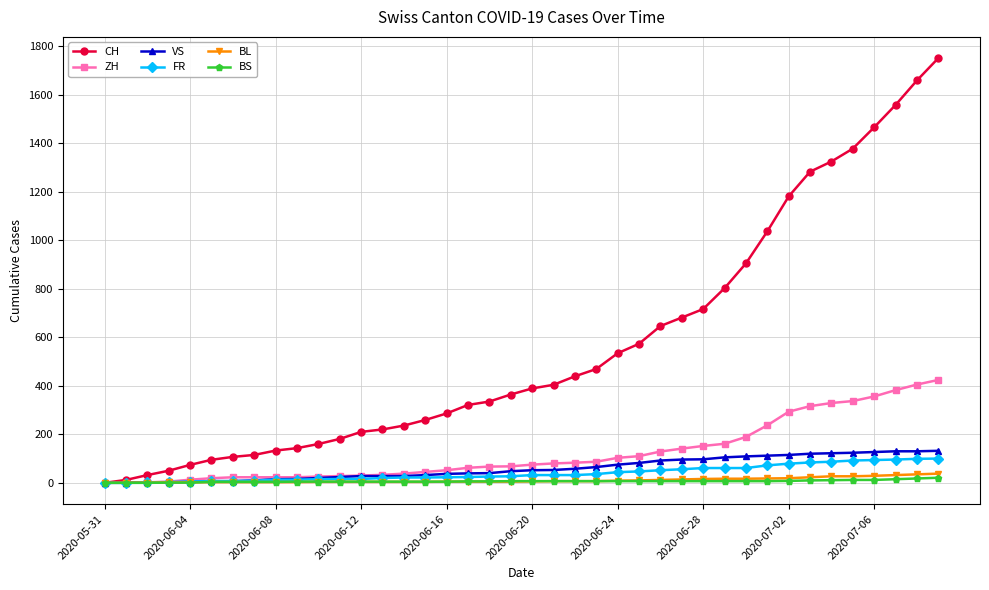

Which series has the largest range (max minus min)?

CH